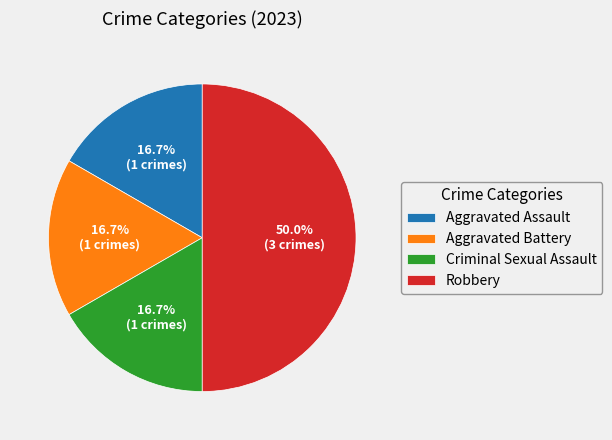

Is Criminal Sexual Assault the majority of the pie?

No